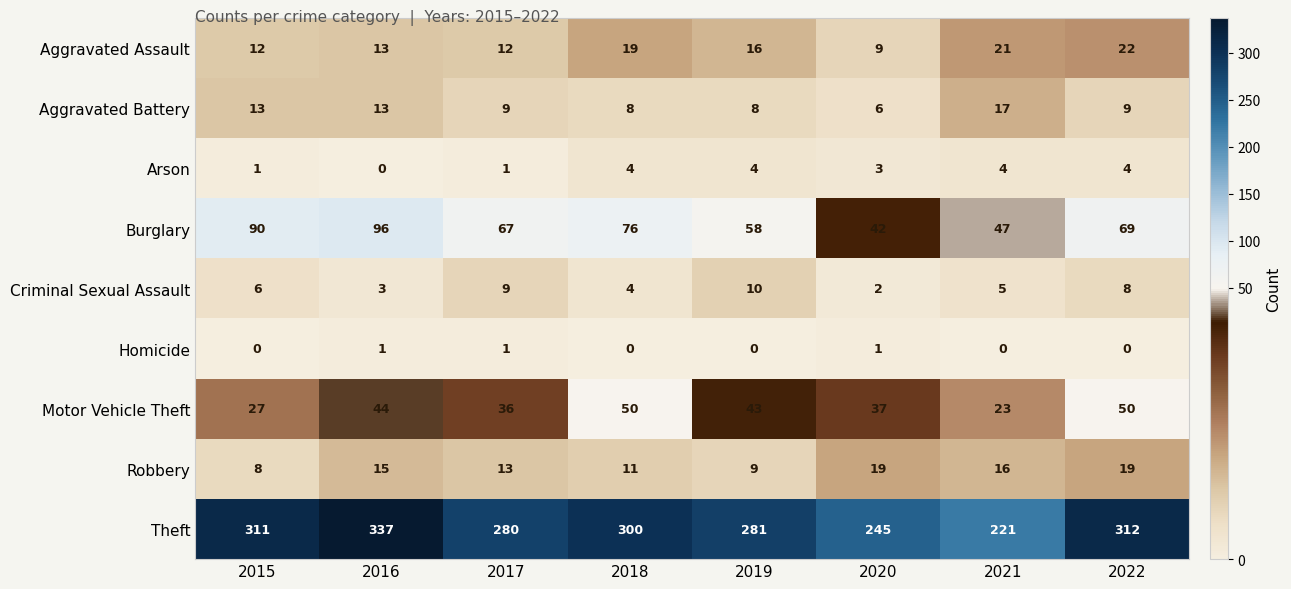

Which series has the largest total across all categories?

Theft